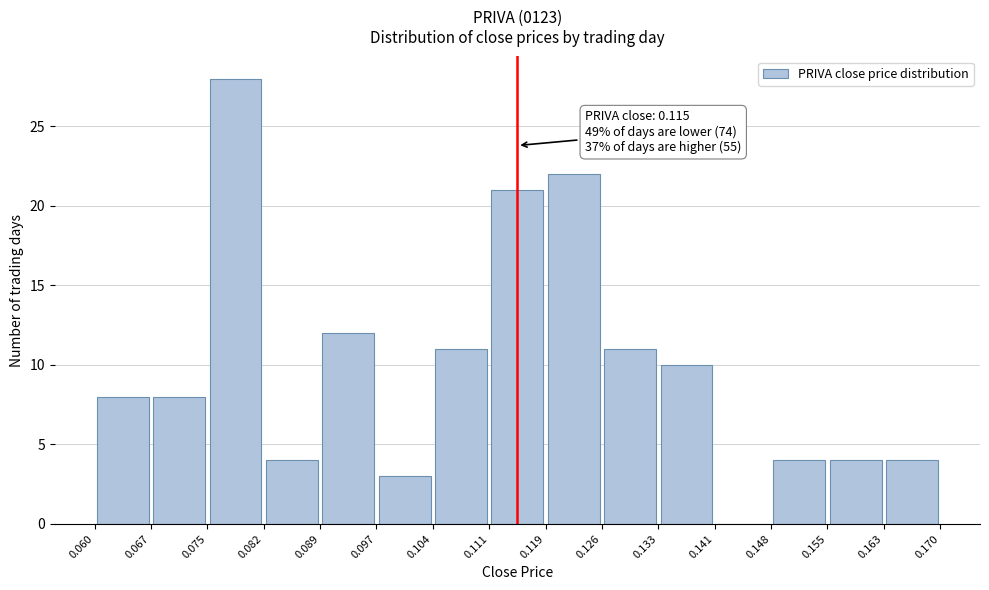

Which range on the x-axis has the tallest bar?

0.075 to 0.082